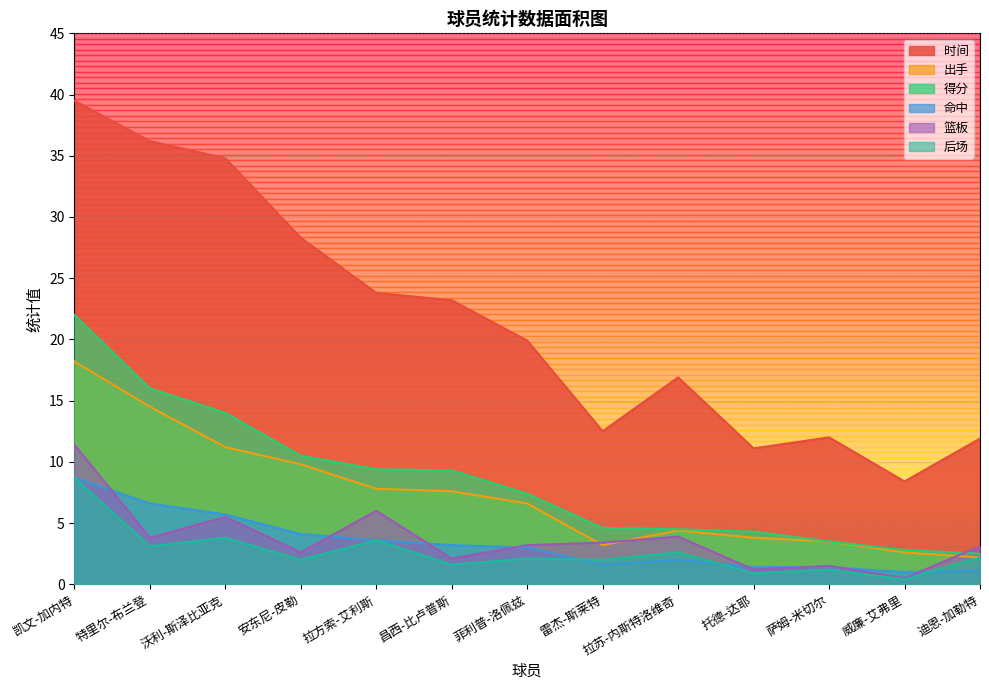

What is the value of the 篮板 point at the 12th from the left?

0.5